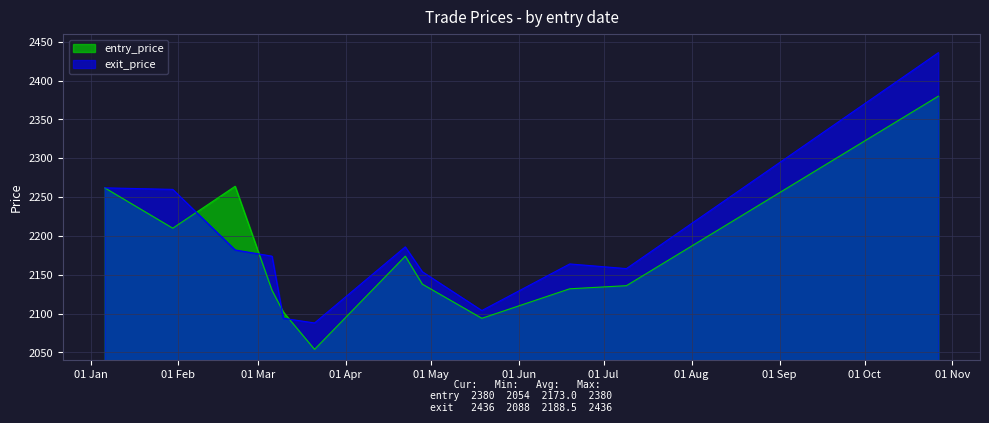

What is the label of the 2nd point from the right?

2014-07-09